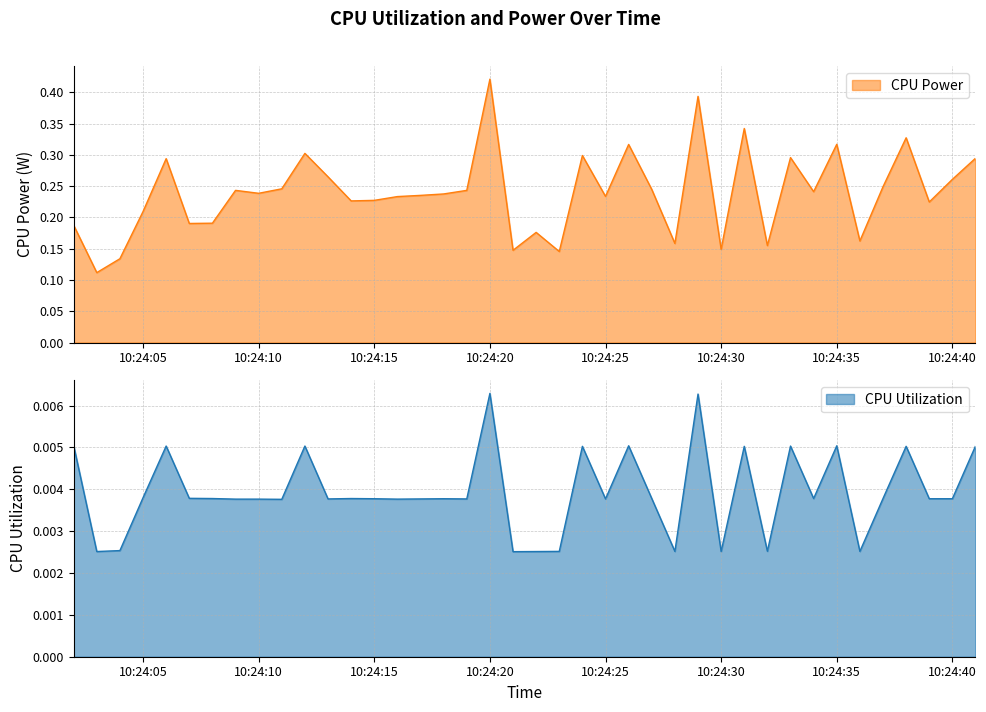

What is the greatest value displayed?

0.4